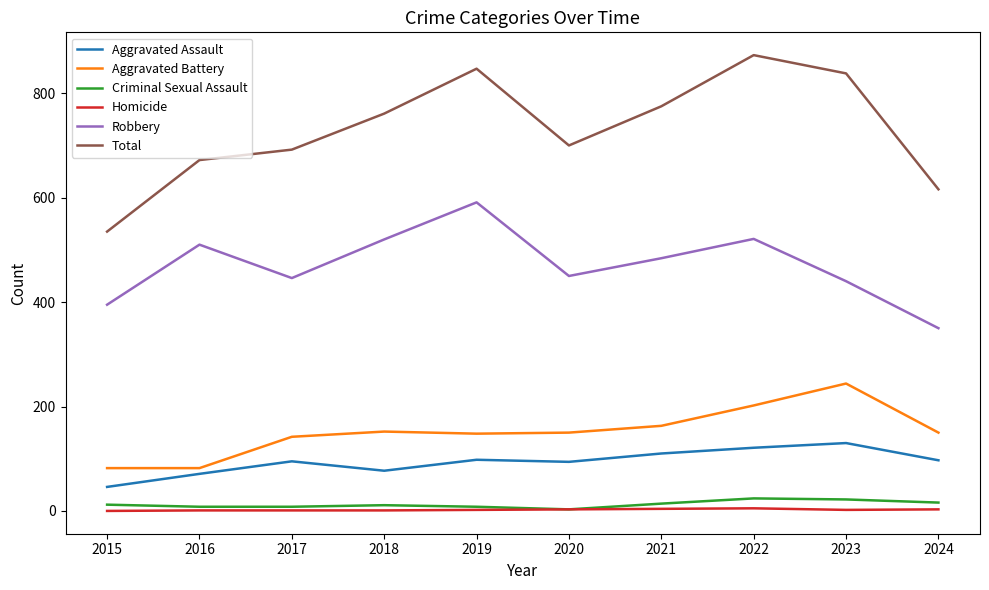

What is the average value of the Aggravated Battery series?

152